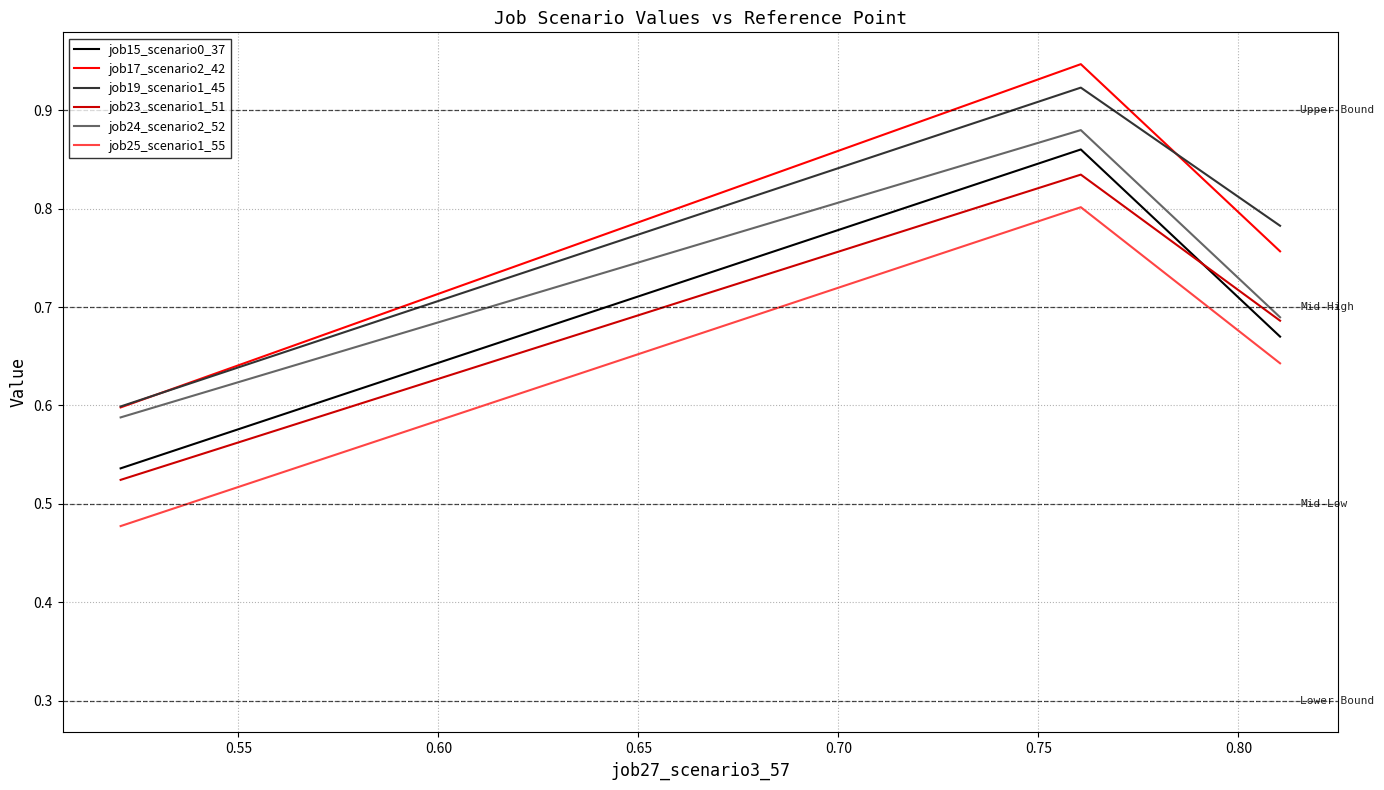

Which series has the largest range (max minus min)?

job17_scenario2_42